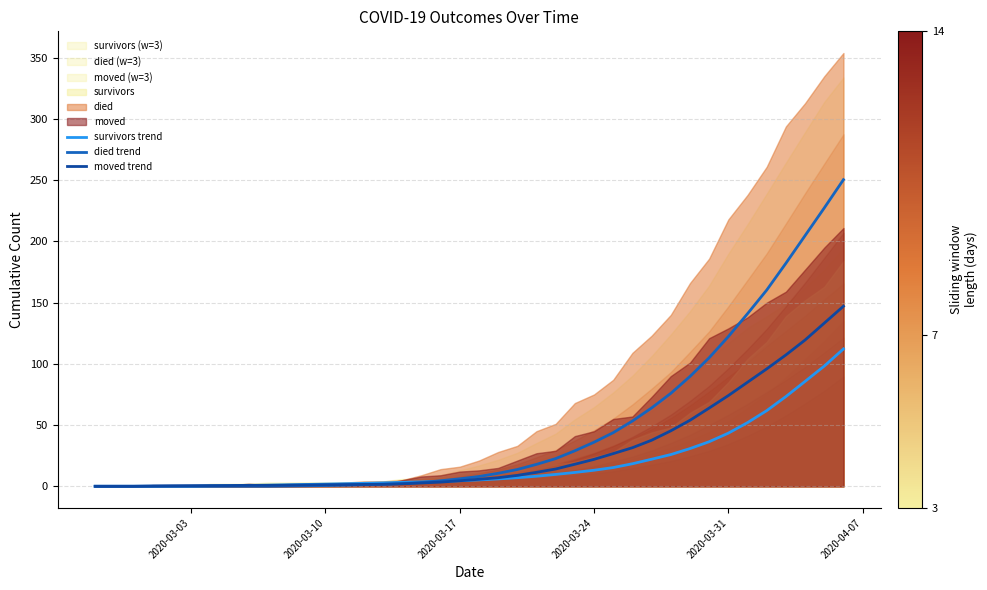

Count the number of categories in the chart.

40